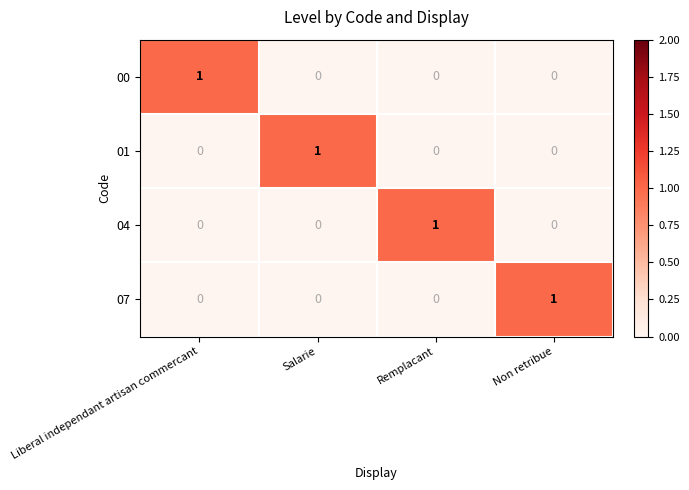

At how many categories does at least one series exceed 0?

4